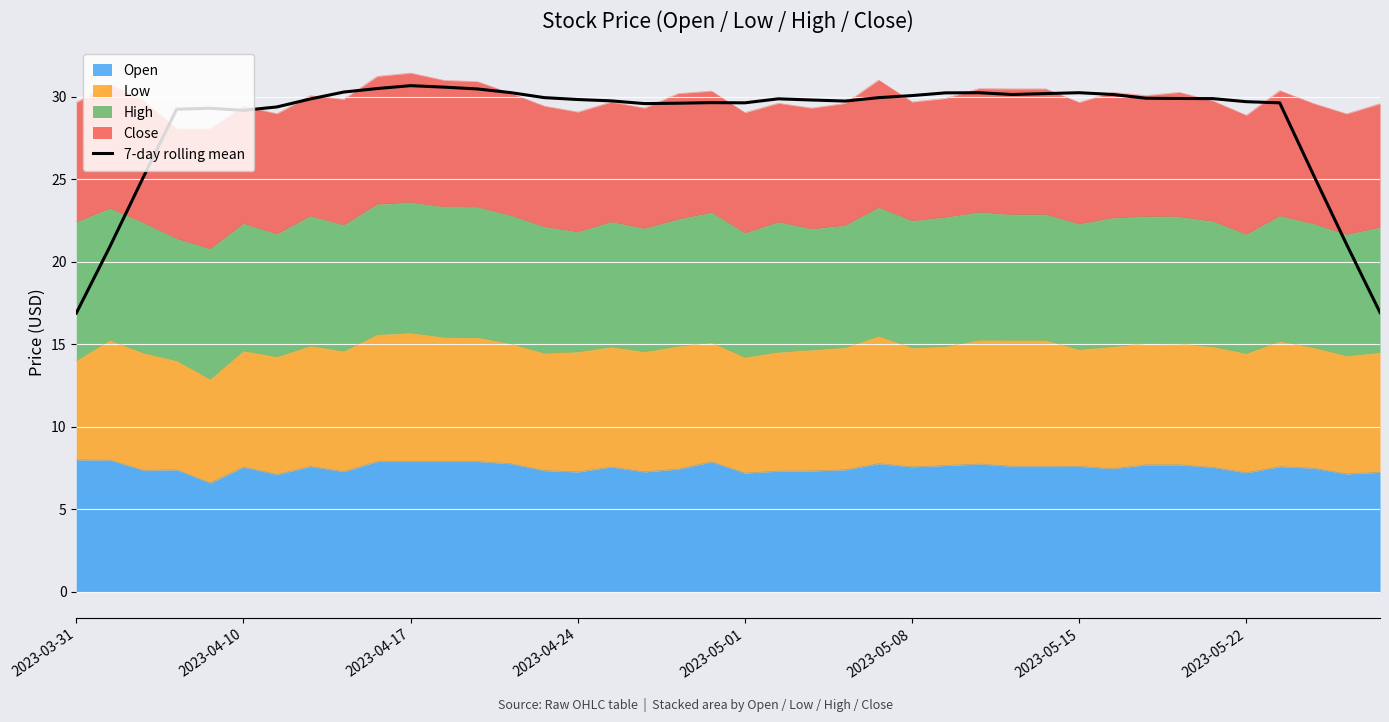

What is the difference between the maximum and minimum values?

13.8